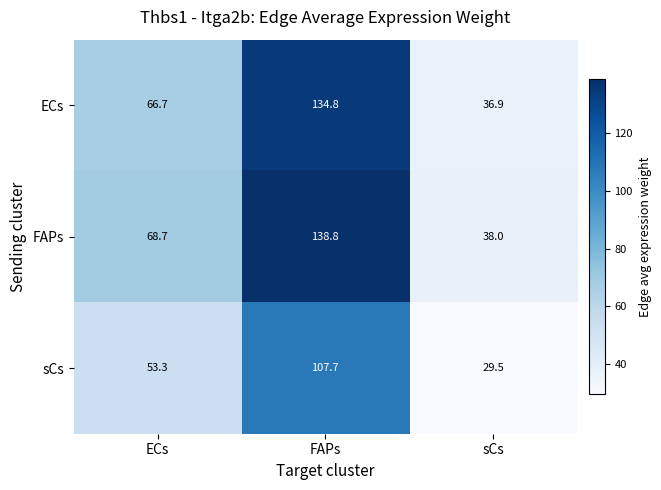

Reading left to right, what are all the values shown in this chart?

ECs: ECs=66.7	FAPs=134.8	sCs=36.9
FAPs: ECs=68.7	FAPs=138.8	sCs=38.0
sCs: ECs=53.3	FAPs=107.7	sCs=29.5